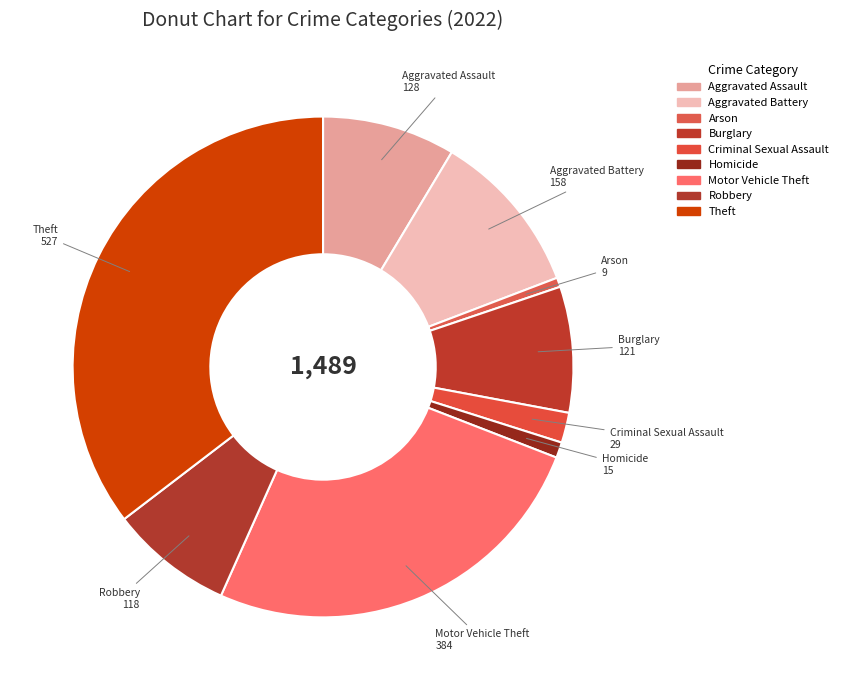

Is Motor Vehicle Theft the majority of the pie?

No